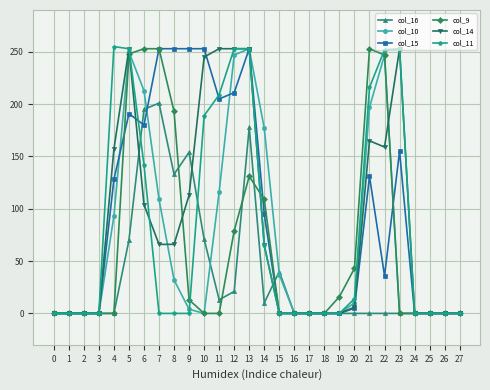

The col_10 series shows 374 at 13. True or false?

False